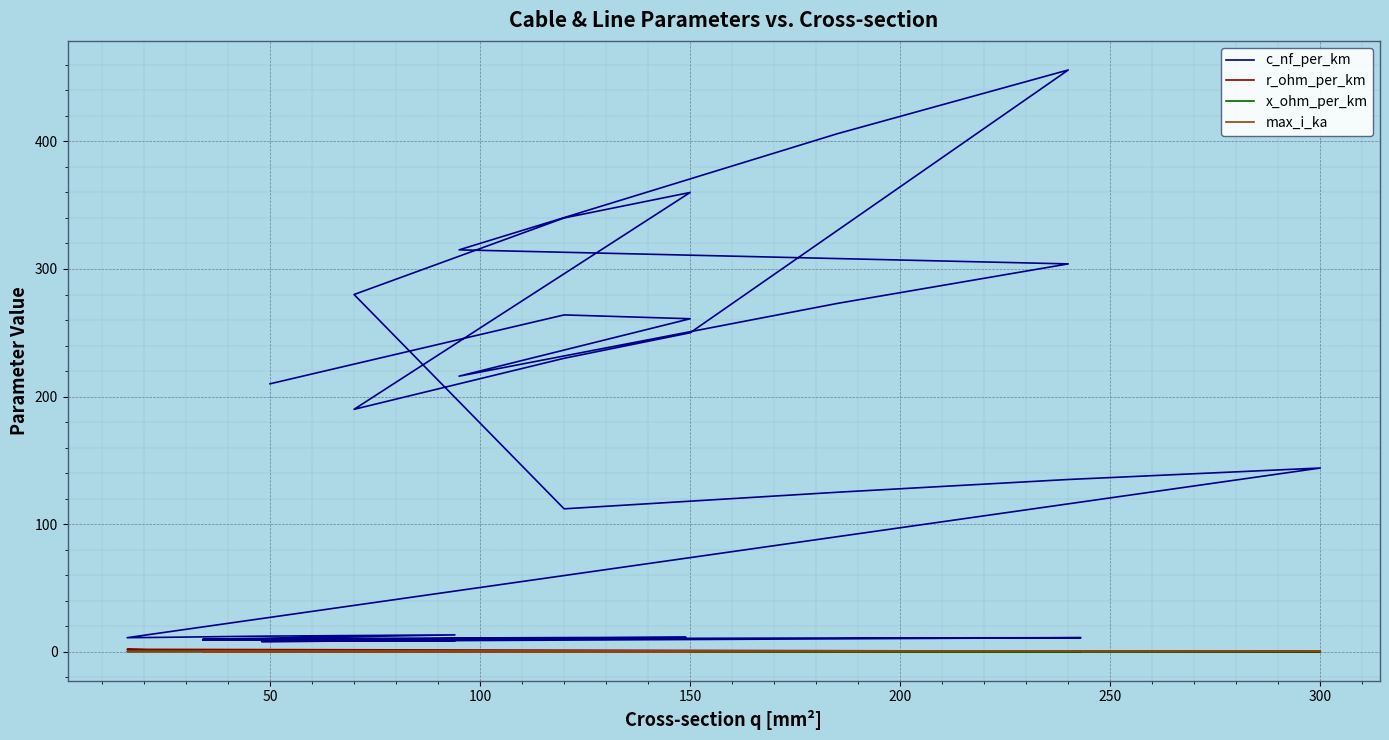

How many interior local valleys does the x_ohm_per_km series have?

7